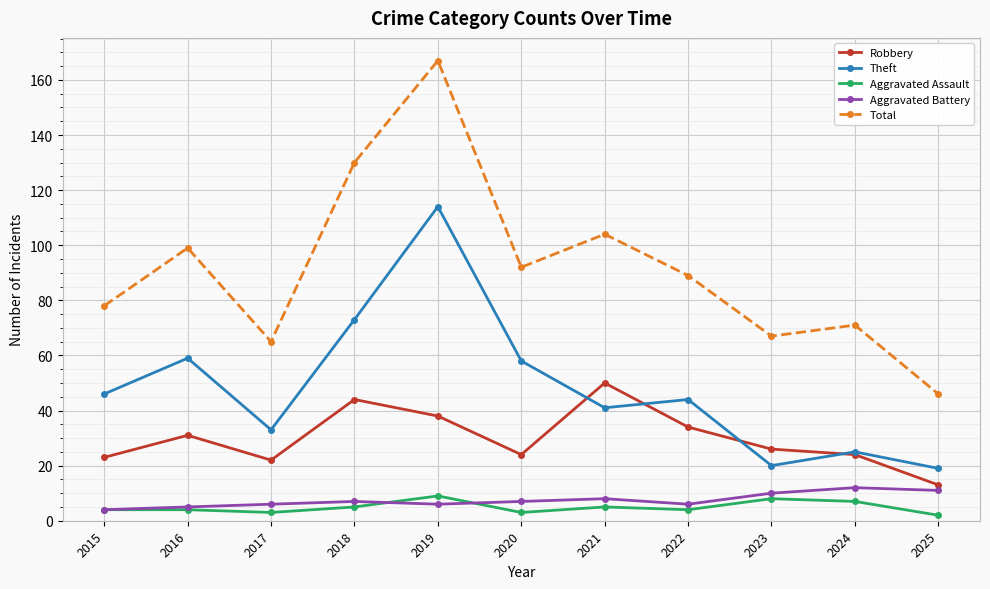

True or false: Aggravated Assault has more than 2 points higher than both neighbors.

True